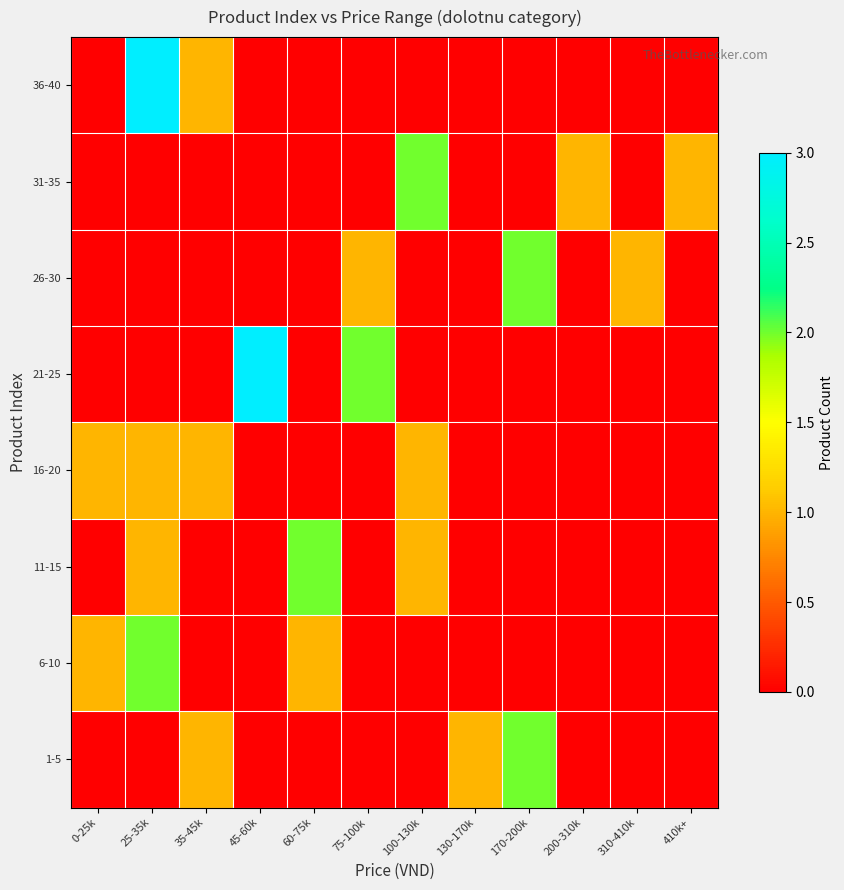

Reading left to right, extract all data points from this chart.

1-5: 0-25k=0	25-35k=0	35-45k=1	45-60k=0	60-75k=0	75-100k=0	100-130k=0	130-170k=1	170-200k=2	200-310k=0	310-410k=0	410k+=0
6-10: 0-25k=1	25-35k=2	35-45k=0	45-60k=0	60-75k=1	75-100k=0	100-130k=0	130-170k=0	170-200k=0	200-310k=0	310-410k=0	410k+=0
11-15: 0-25k=0	25-35k=1	35-45k=0	45-60k=0	60-75k=2	75-100k=0	100-130k=1	130-170k=0	170-200k=0	200-310k=0	310-410k=0	410k+=0
16-20: 0-25k=1	25-35k=1	35-45k=1	45-60k=0	60-75k=0	75-100k=0	100-130k=1	130-170k=0	170-200k=0	200-310k=0	310-410k=0	410k+=0
21-25: 0-25k=0	25-35k=0	35-45k=0	45-60k=3	60-75k=0	75-100k=2	100-130k=0	130-170k=0	170-200k=0	200-310k=0	310-410k=0	410k+=0
26-30: 0-25k=0	25-35k=0	35-45k=0	45-60k=0	60-75k=0	75-100k=1	100-130k=0	130-170k=0	170-200k=2	200-310k=0	310-410k=1	410k+=0
31-35: 0-25k=0	25-35k=0	35-45k=0	45-60k=0	60-75k=0	75-100k=0	100-130k=2	130-170k=0	170-200k=0	200-310k=1	310-410k=0	410k+=1
36-40: 0-25k=0	25-35k=3	35-45k=1	45-60k=0	60-75k=0	75-100k=0	100-130k=0	130-170k=0	170-200k=0	200-310k=0	310-410k=0	410k+=0